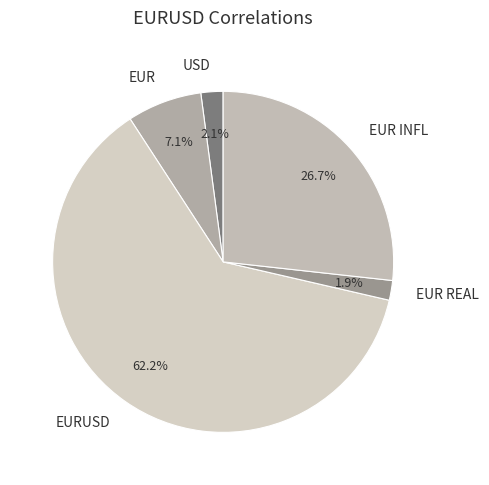

To the nearest percent, what is the combined percentage of EUR REAL and EURUSD?

64%